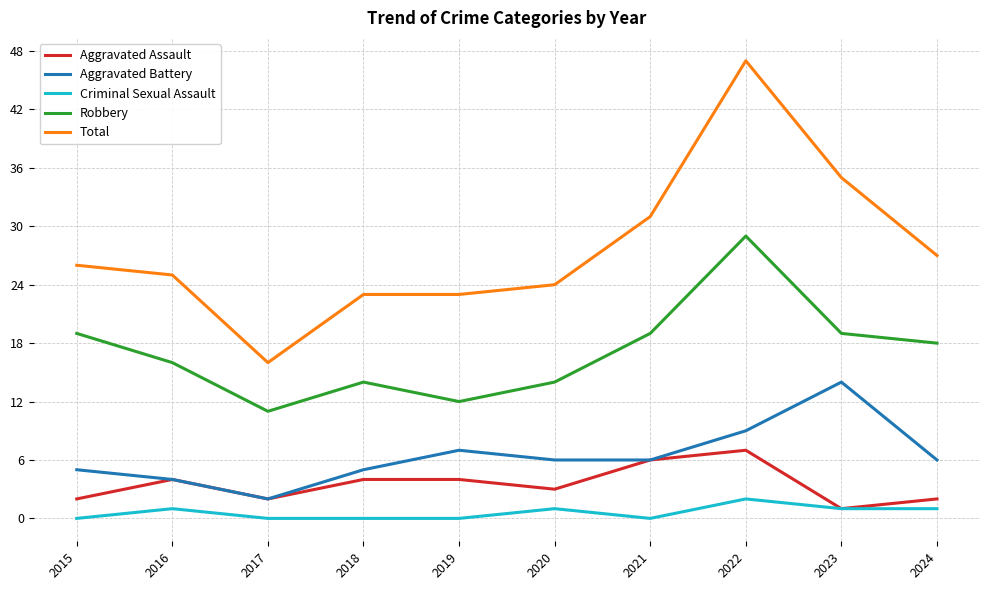

The value of Criminal Sexual Assault at 2024 is 1. True or false?

True